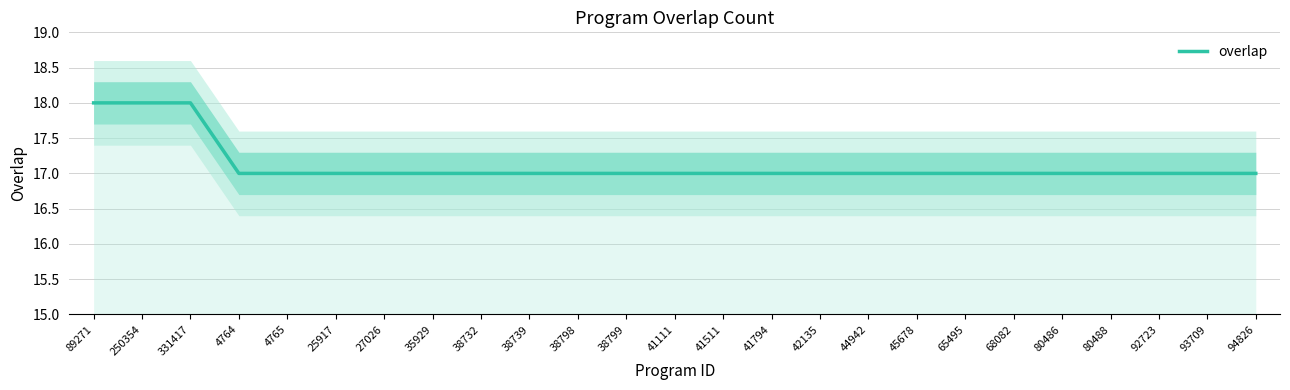

True or false: the data shows 17 at 44942.

True